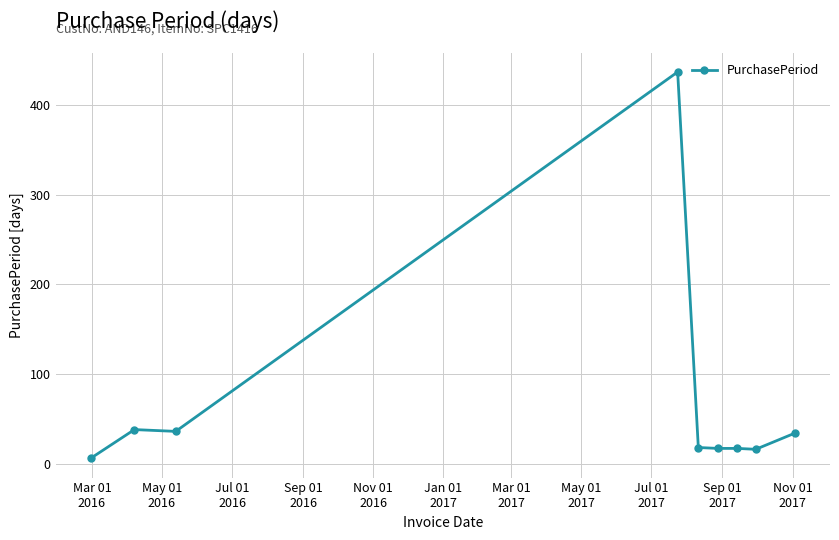

True or false: the data has more than 0 interior local peaks.

True